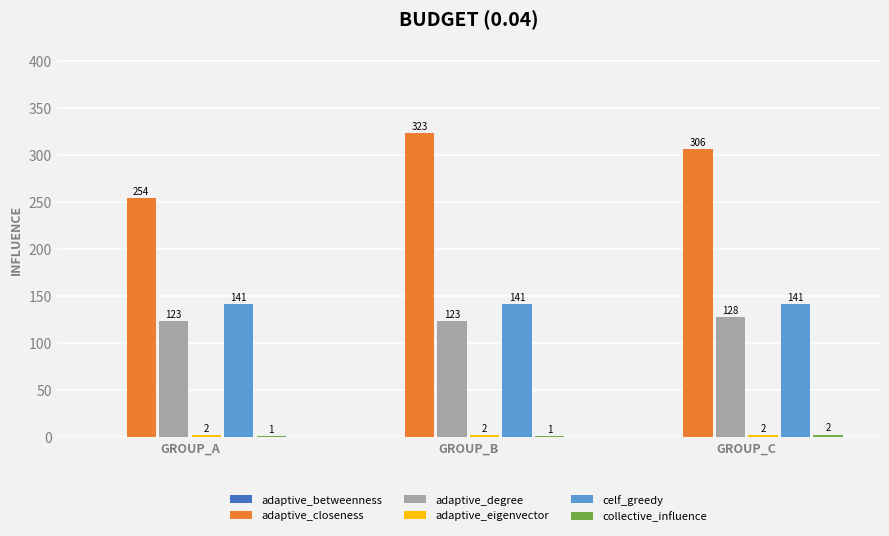

Which series has the largest total across all categories?

adaptive_closeness